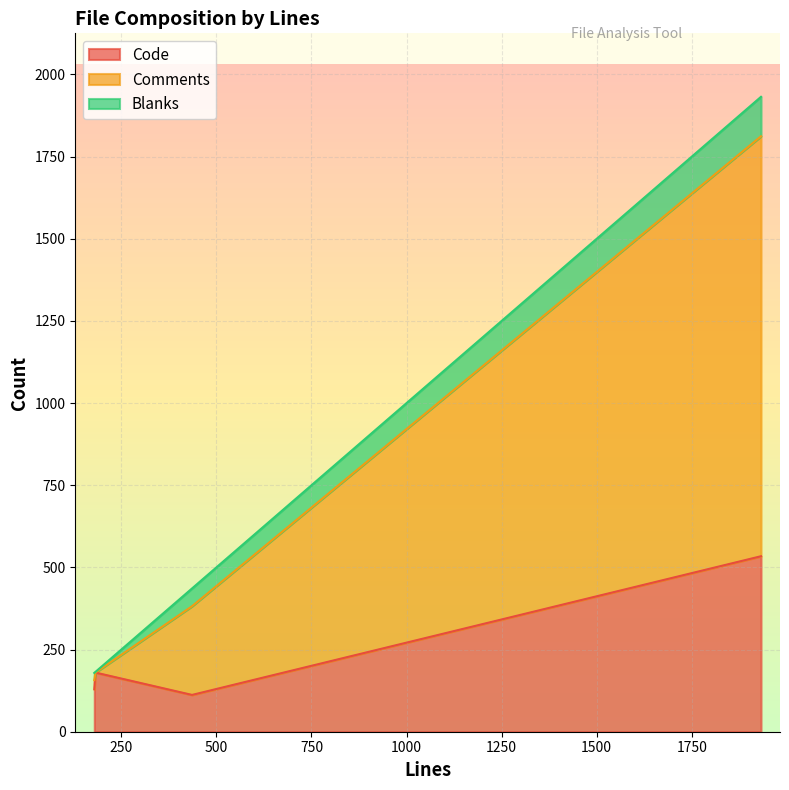

Which category has the lowest value in the Code series?

436